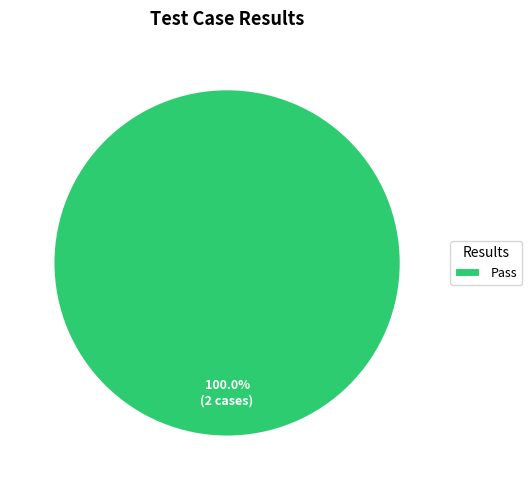

Count the number of slices in the pie.

1